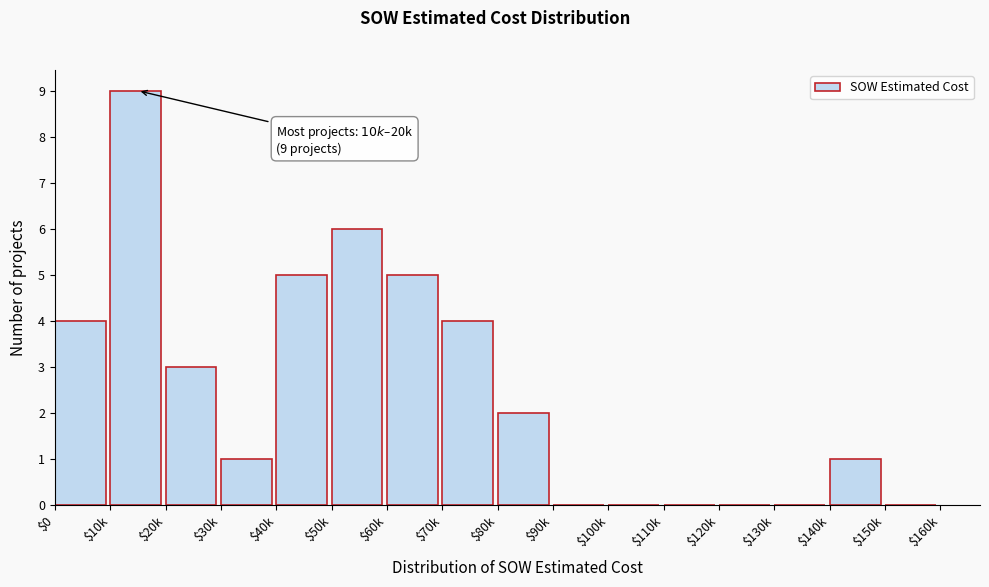

The chart shows a value of 0 at $100k. True or false?

True